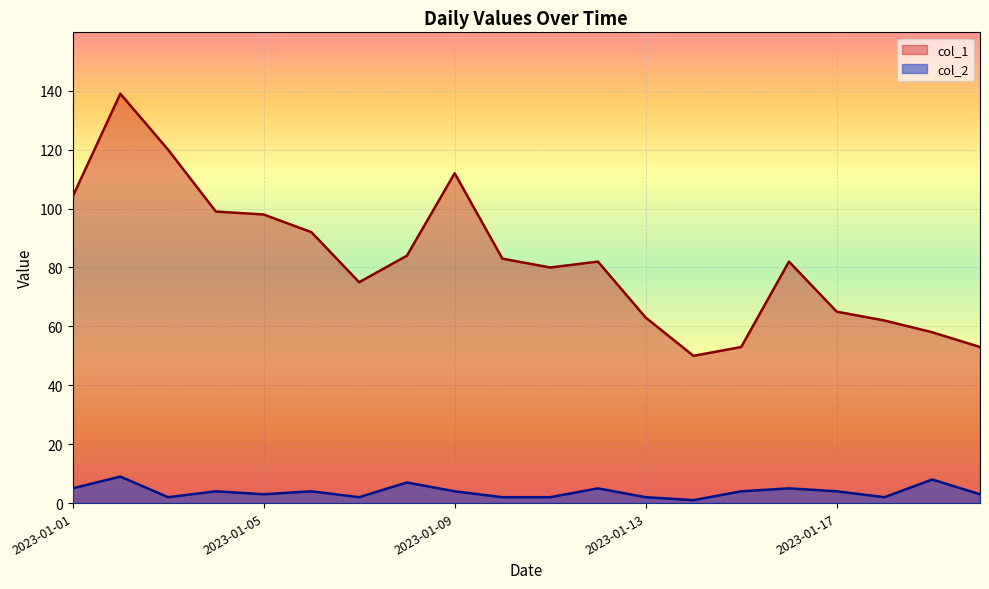

Rank the series by their maximum value, from highest to lowest.

col_1, col_2